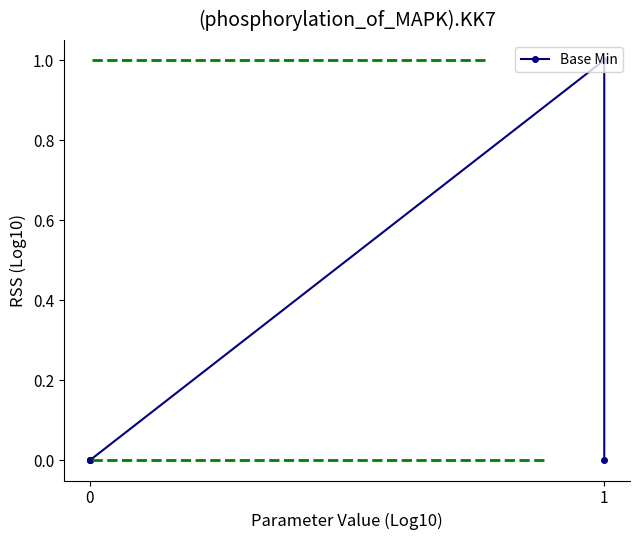

True or false: the data shows 0 at 0.

True